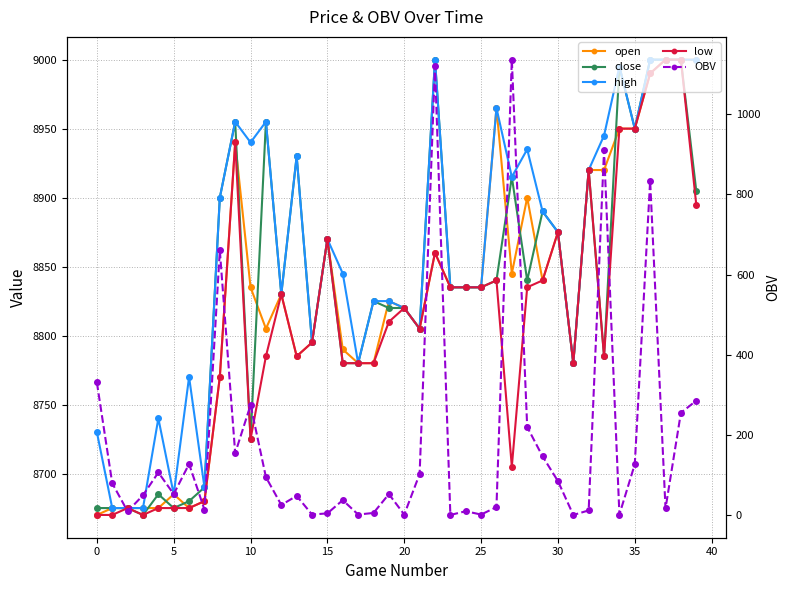

What is the difference between the second highest and second lowest values in the high series?

325.0